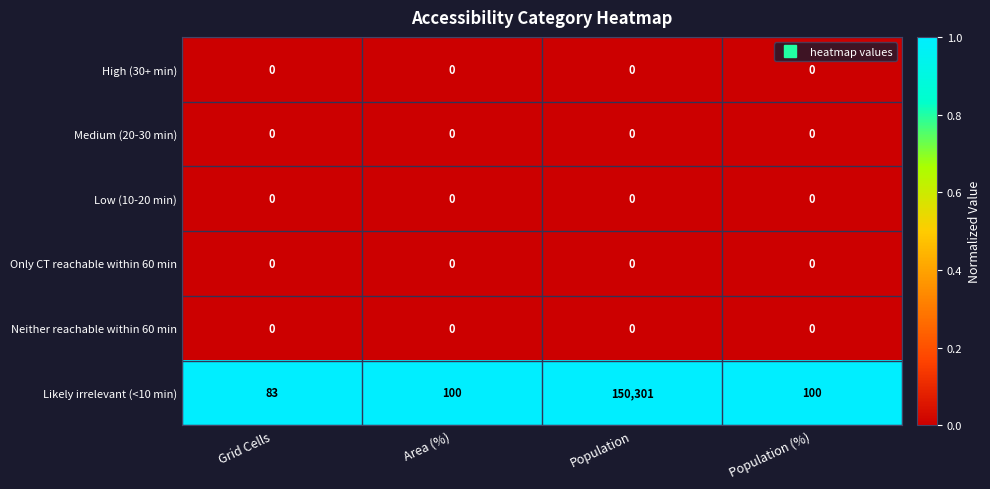

What is the spread (max minus min) of values at Grid Cells?

83